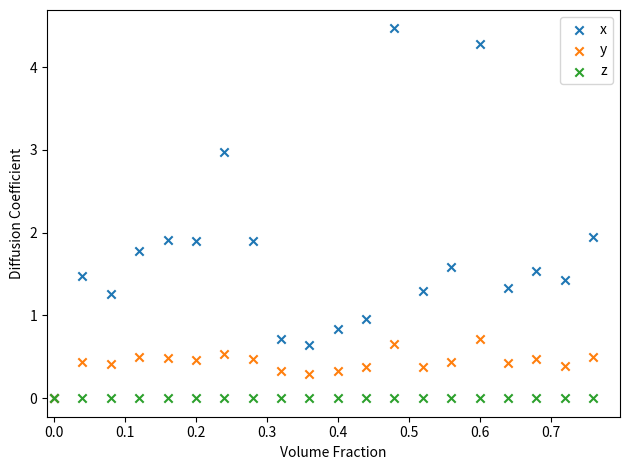

Which series contains the highest Y value?

x